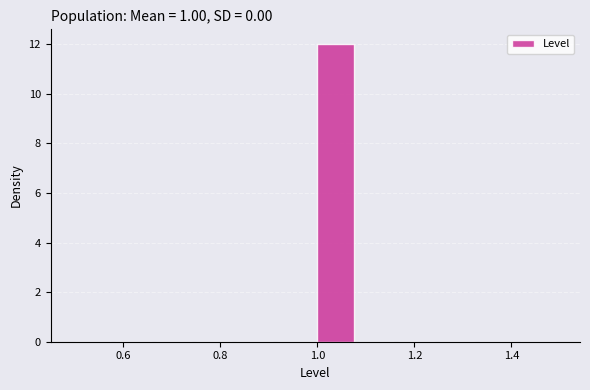

How tall is the bar that spans 1.00 to 1.08 on the x-axis? Neither the bar edges nor the heights are printed on the chart, so give them approximately, as read against the axes.

12